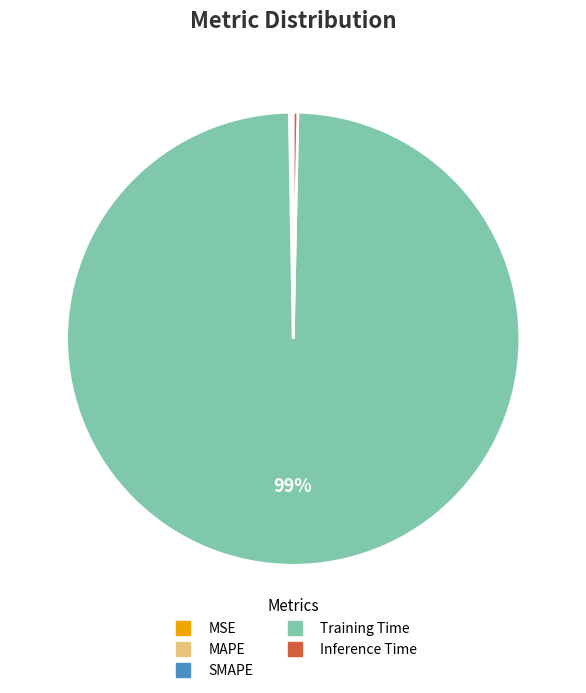

The Inference Time slice represents 0% of the pie. True or false?

True